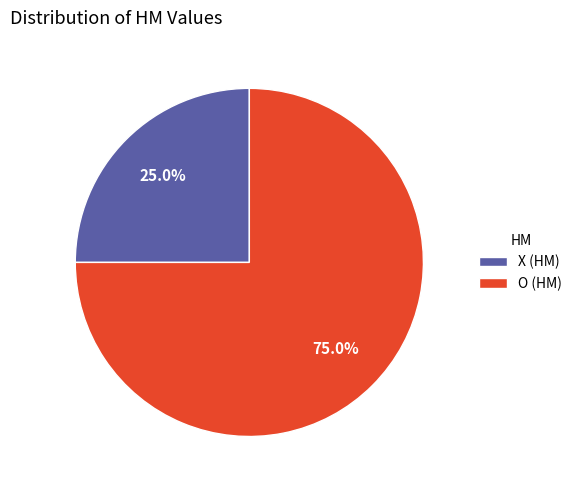

How many slices are in this pie chart?

2